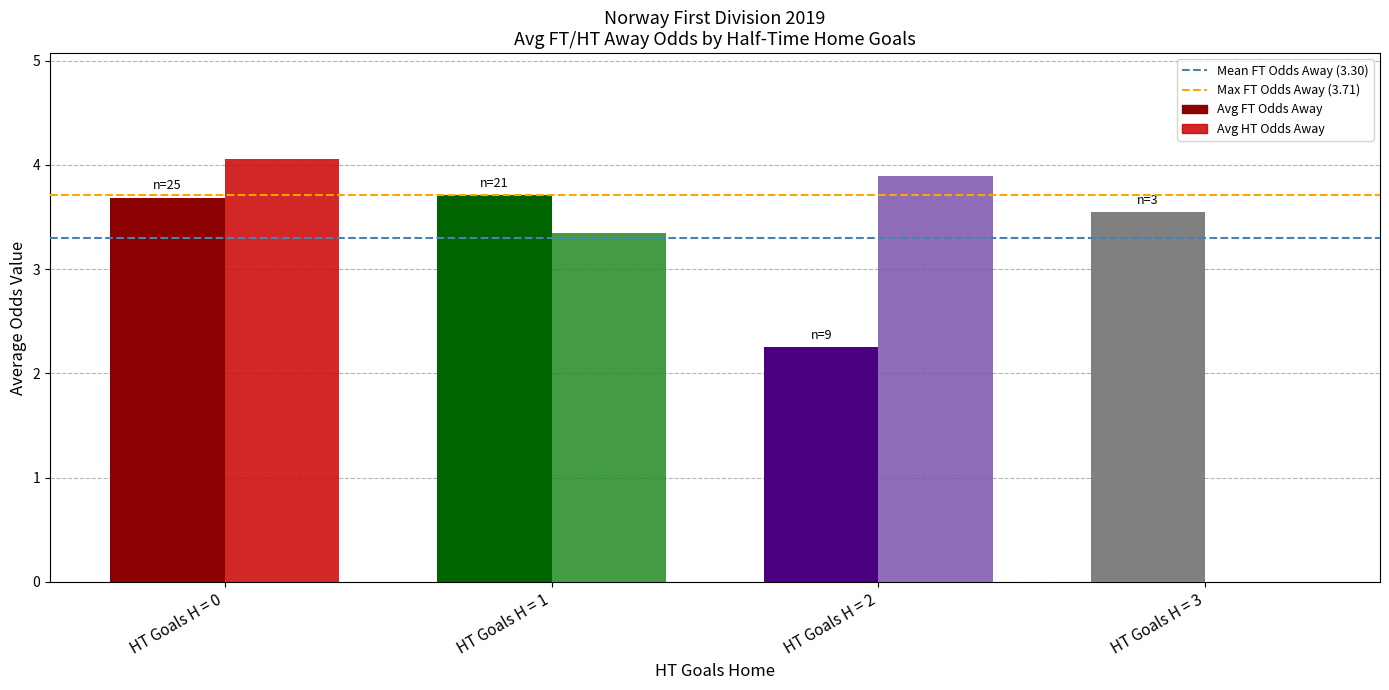

Which category has the highest value across all series?

HT Goals H = 0